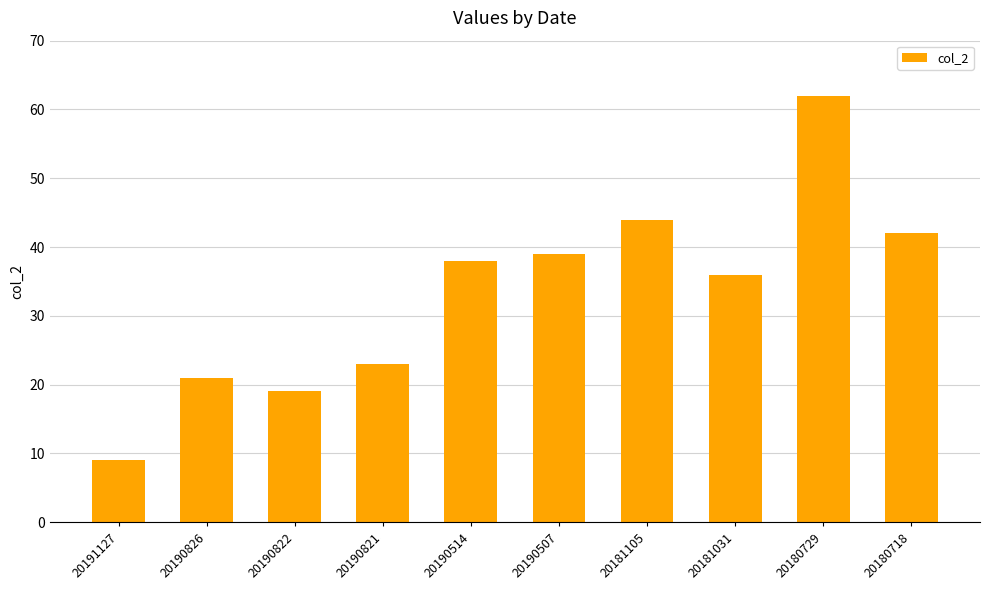

How many distinct data groups are displayed?

1